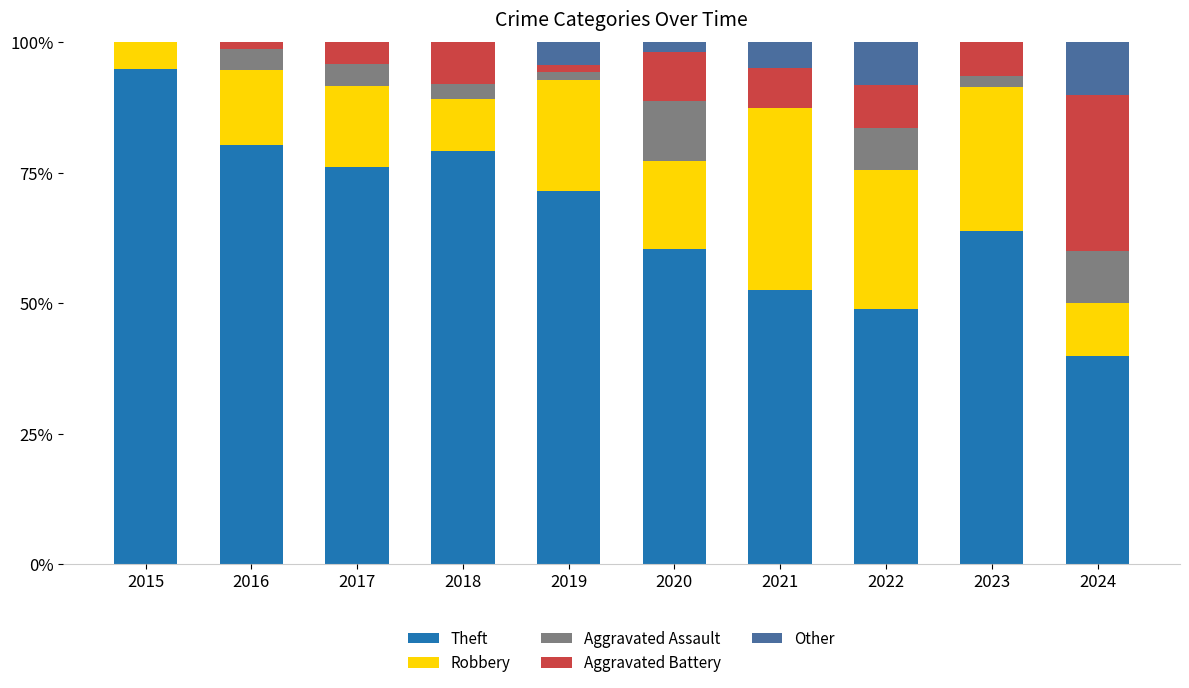

How many data points in Theft are above 71?

5